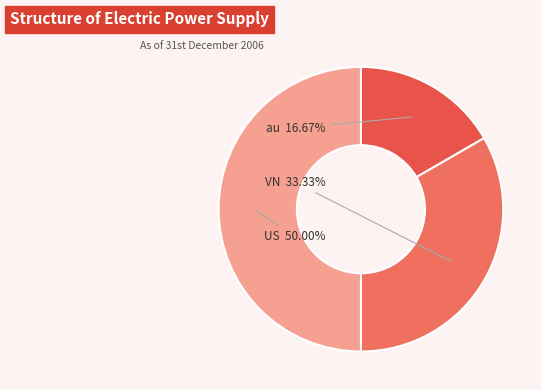

Do VN and US together represent more than half of the pie?

Yes